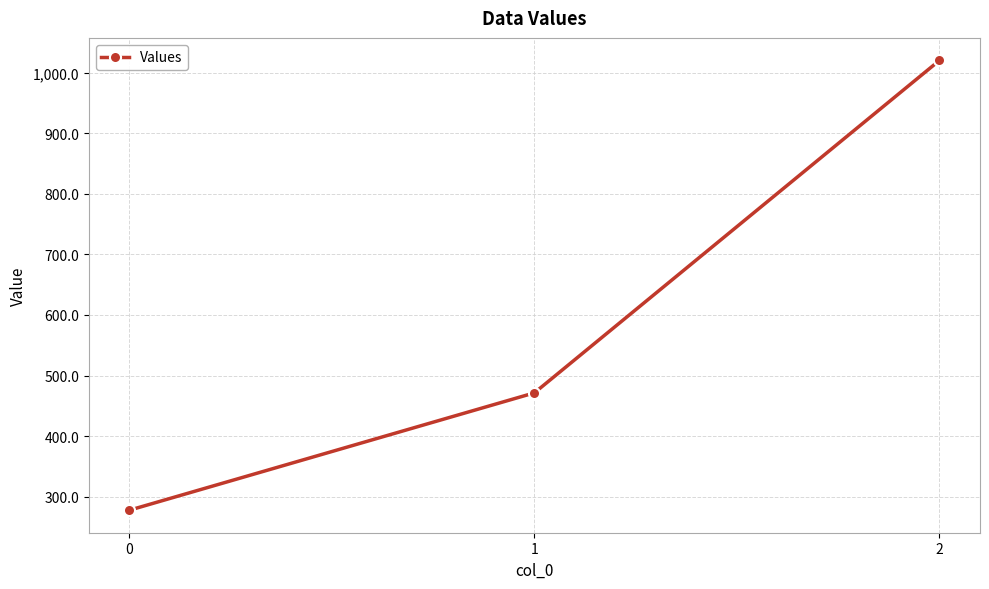

Is it true that the value at 0 is 277.8?

True